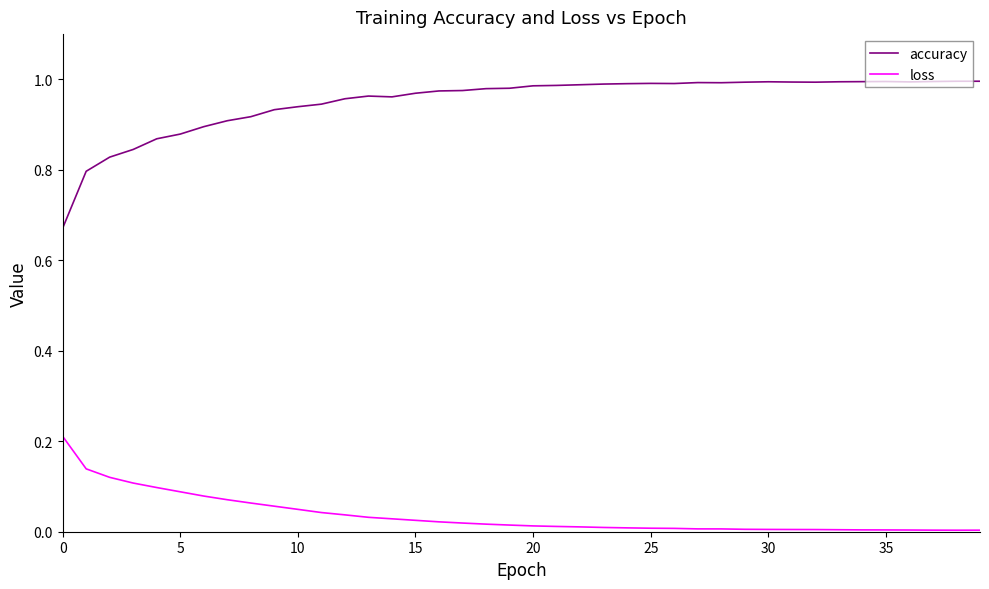

Which series has the largest total across all categories?

accuracy